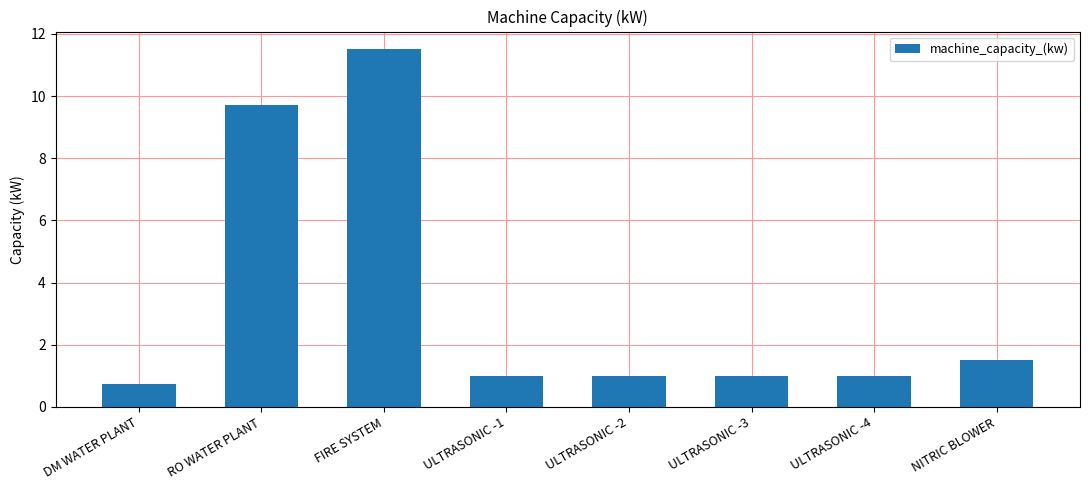

What is the average value?

3.4